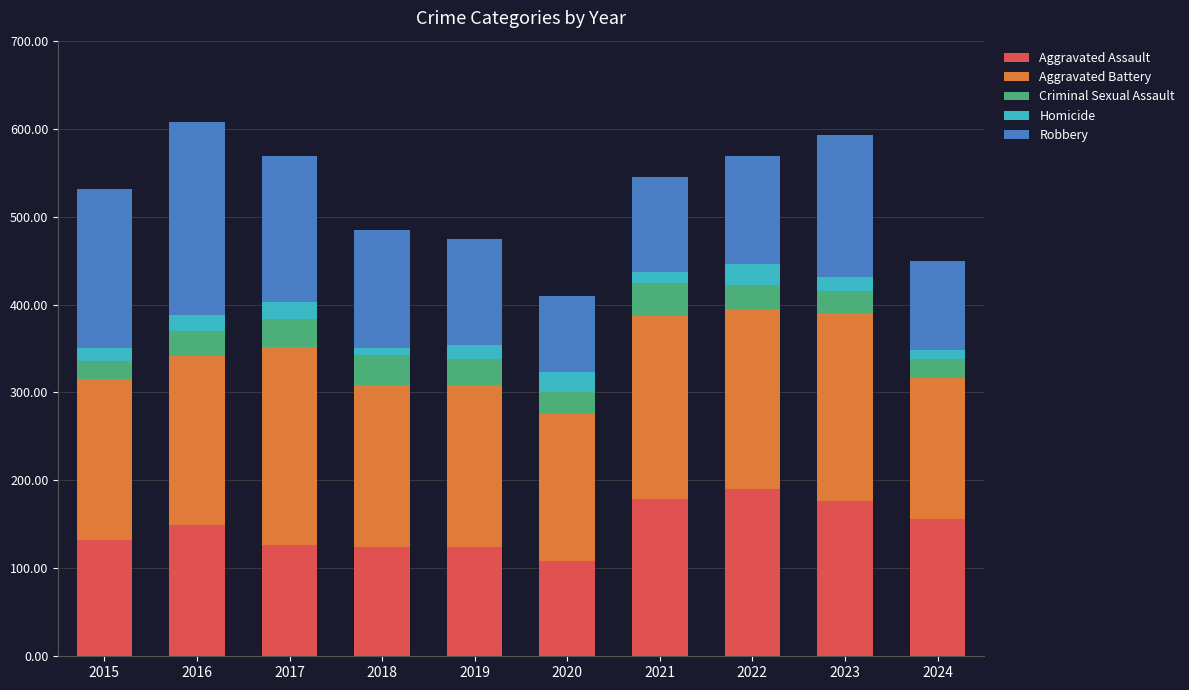

Count the number of data series in this chart.

5